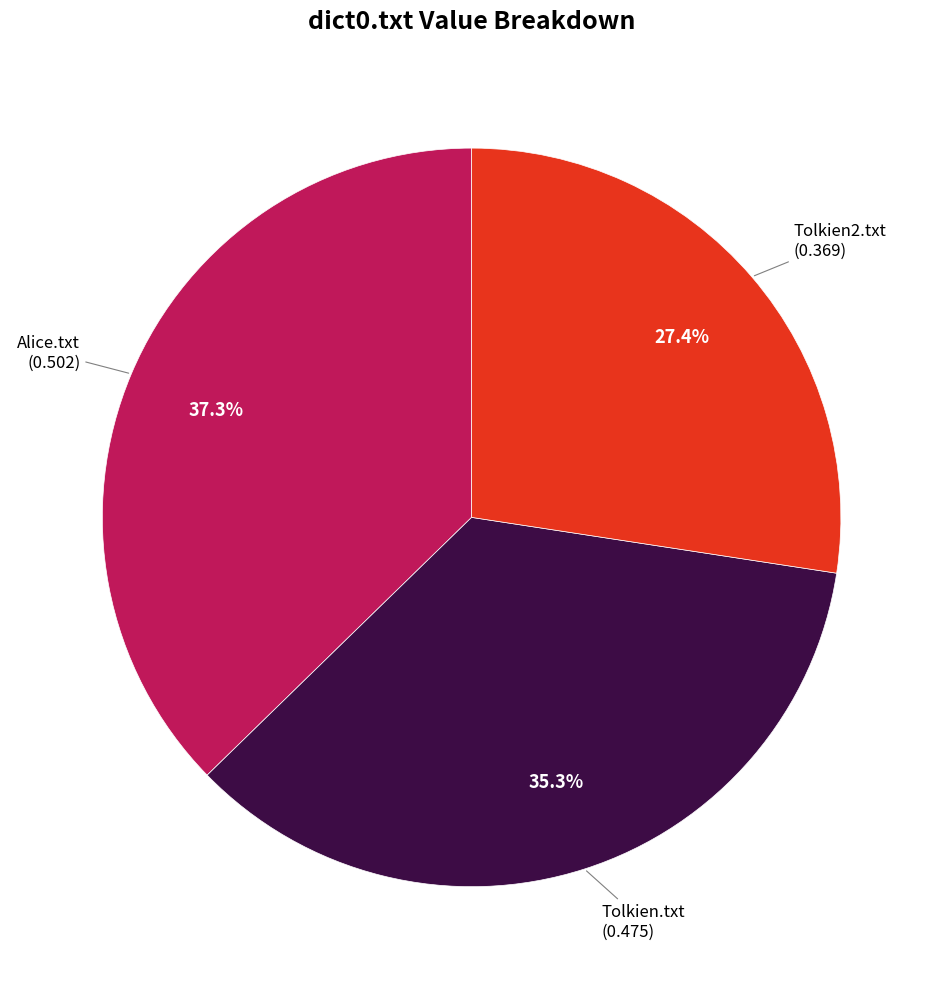

Is there a majority slice in this chart?

No